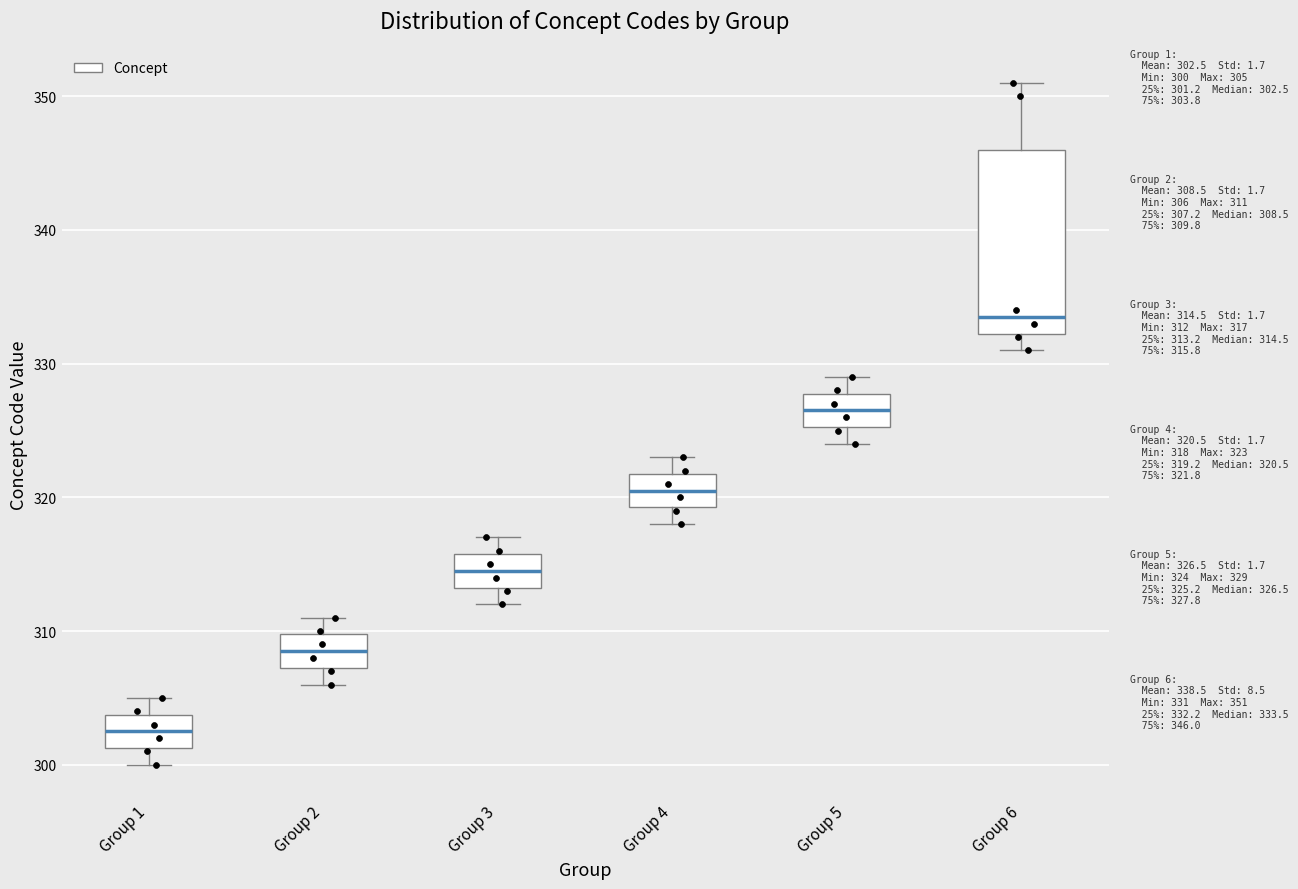

Which box is the tallest, from its lower edge to its upper edge?

Group 6